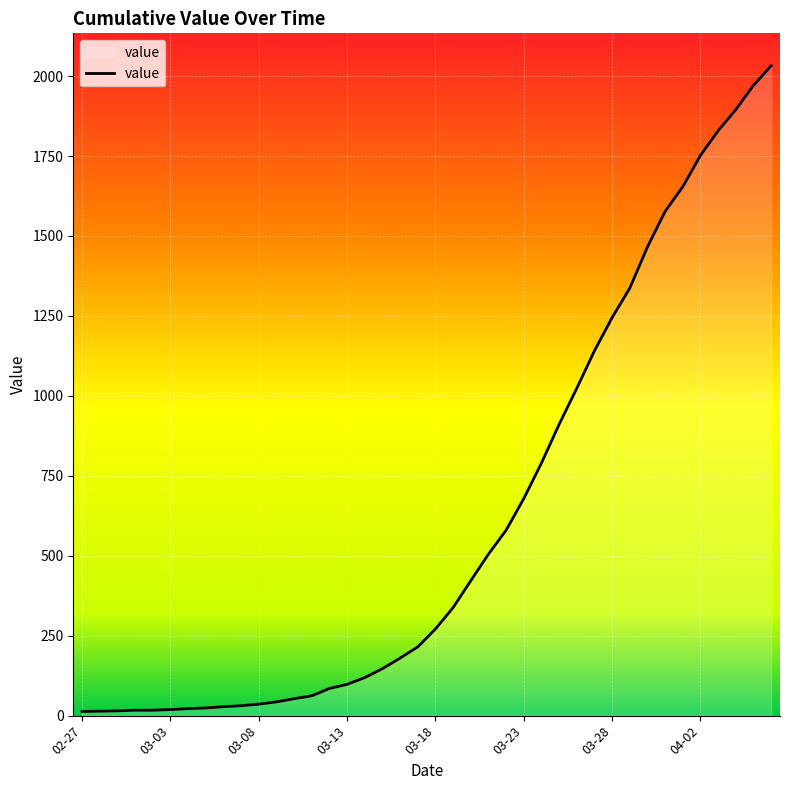

What is the greatest value displayed?

2032